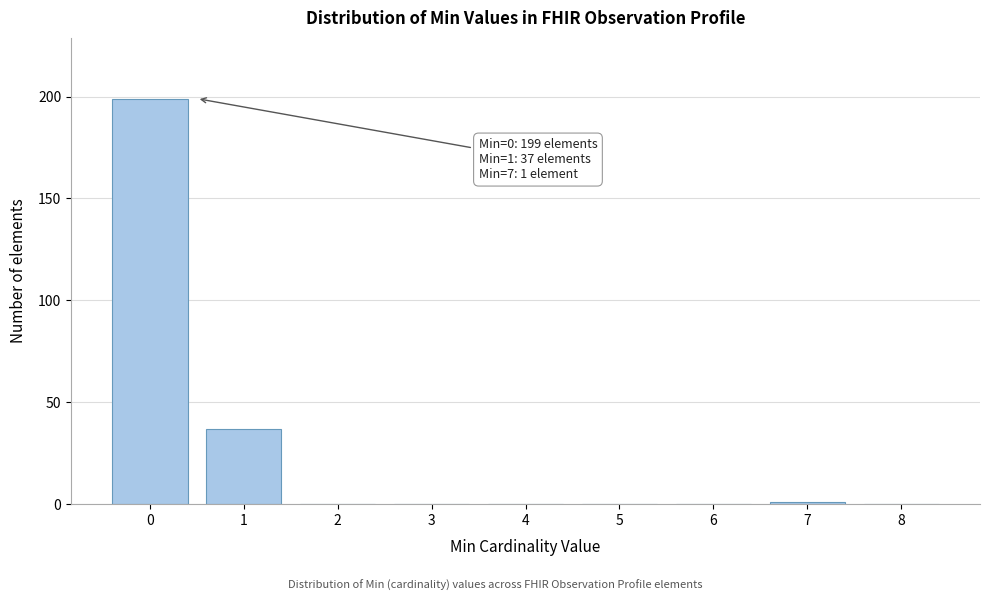

Reading right to left, what are all the values shown in this chart?

8=0	7=1	6=0	5=0	4=0	3=0	2=0	1=37	0=199